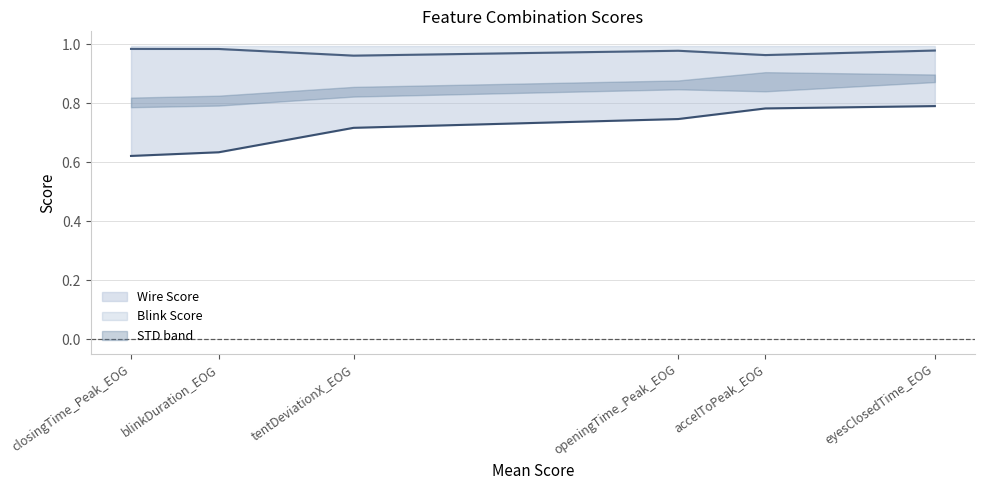

What is the value of the Wire Score point at the 3rd from the left?

0.7